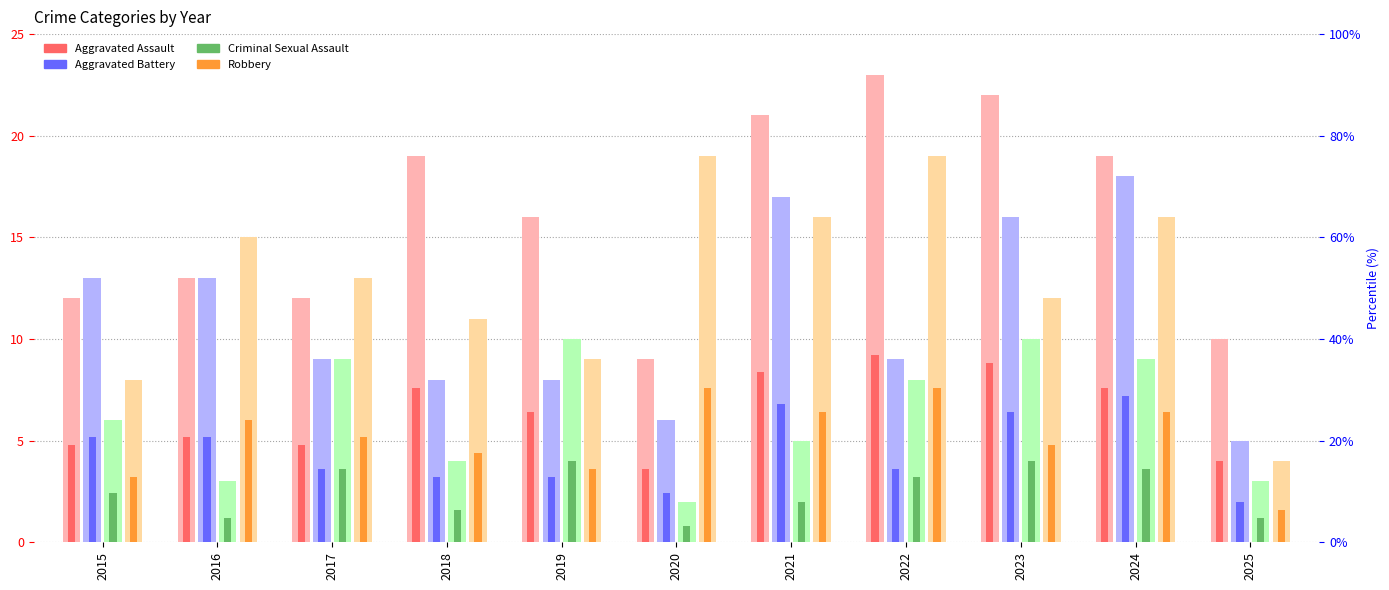

How many data points in Aggravated Battery are above 9?

5